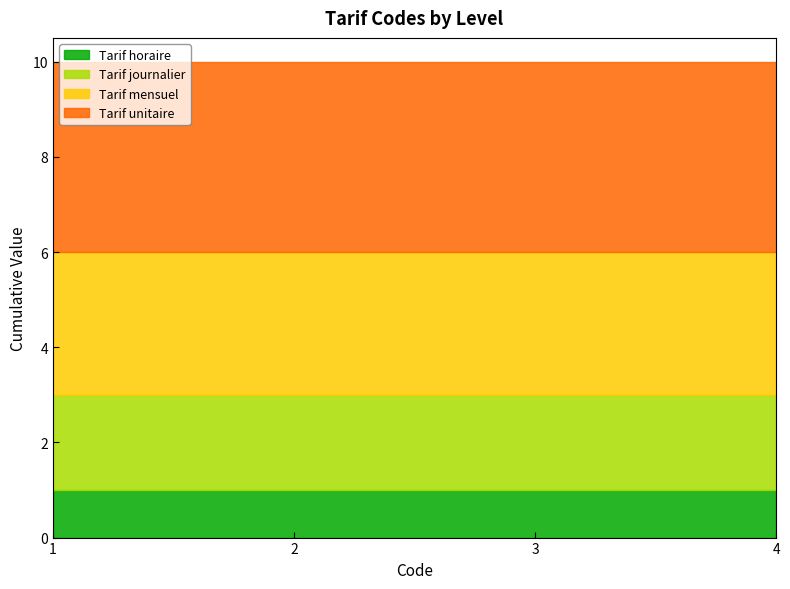

The Tarif horaire series shows 1 at 3. True or false?

True